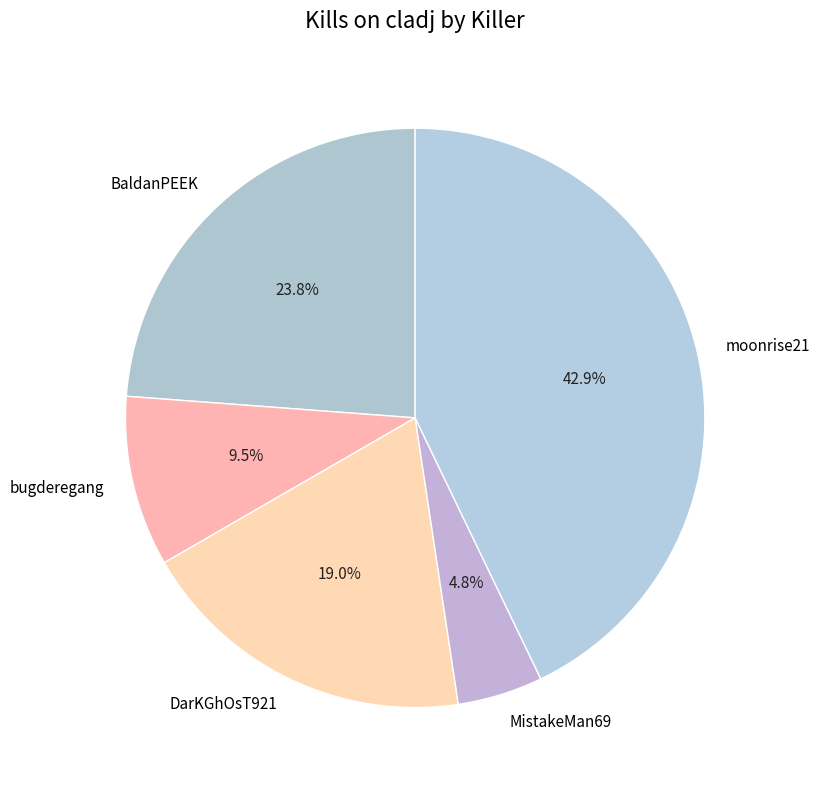

How many slices are in this pie chart?

5